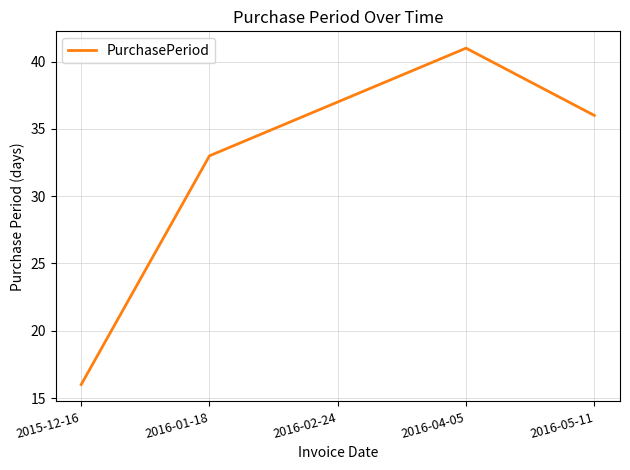

Rank the categories by value from highest to lowest.

2016-04-05, 2016-02-24, 2016-05-11, 2016-01-18, 2015-12-16